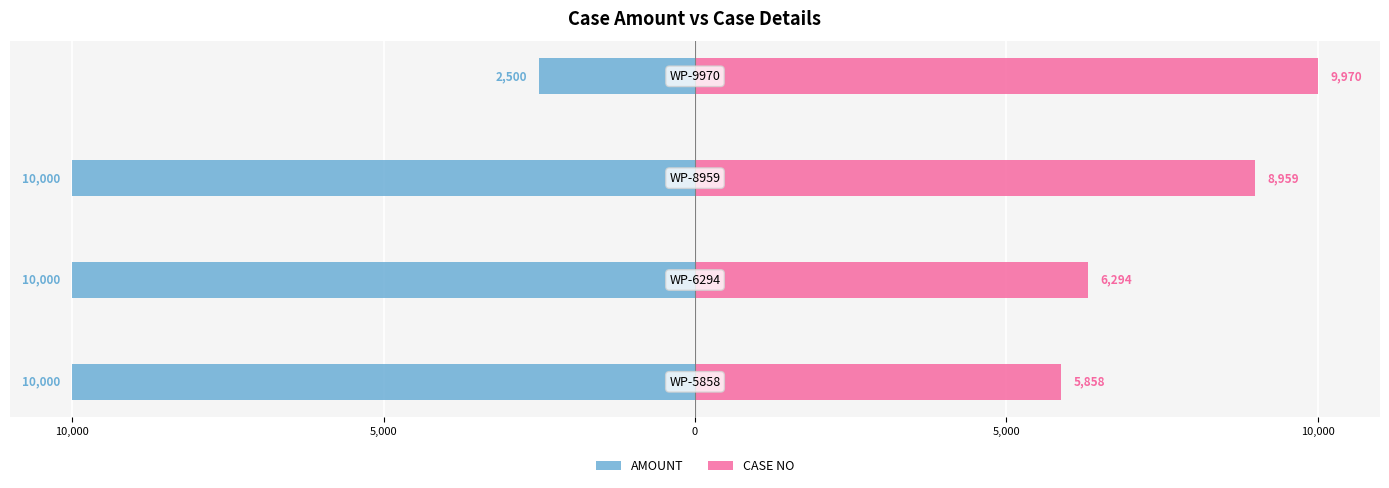

What are all the series names shown in the legend?

AMOUNT, CASE NO